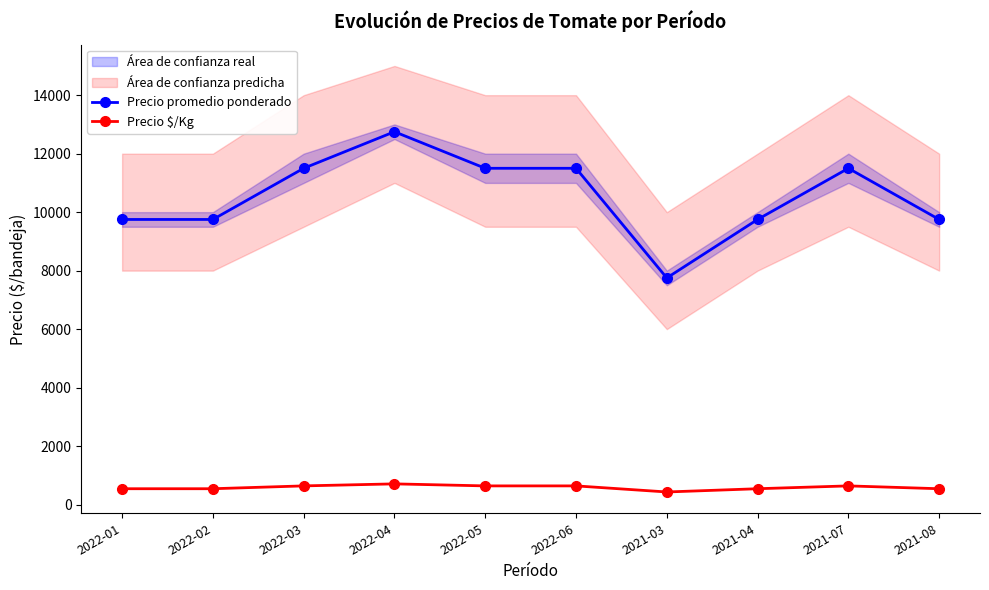

Reading right to left, what are all the values shown in this chart?

Precio promedio ponderado: 9750	11500	9750	7750	11500	11500	12750	11500	9750	9750
Precio $/Kg: 542	639	542	431	639	639	708	639	542	542